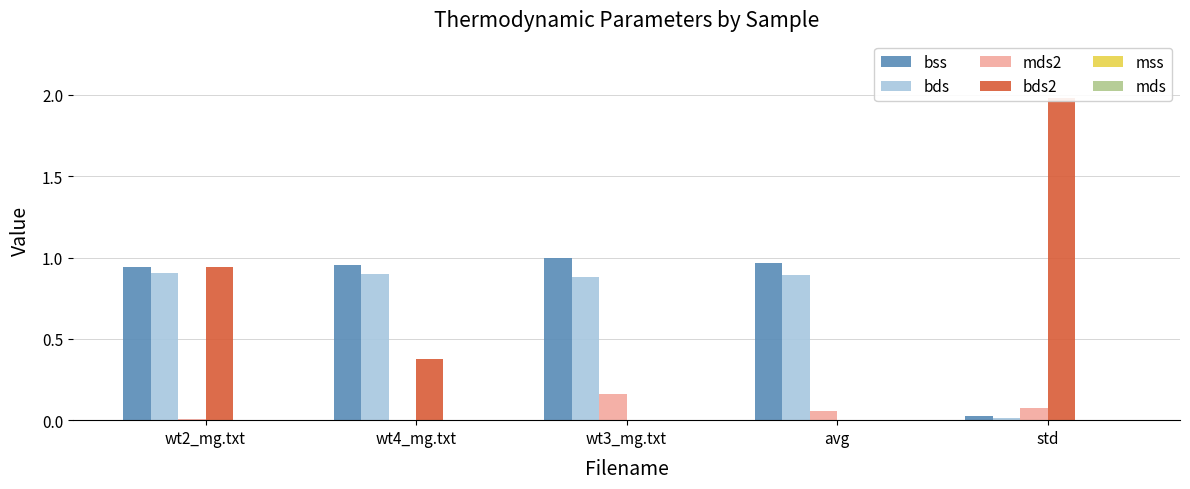

Is it true that mds equals 0.0 at avg?

False